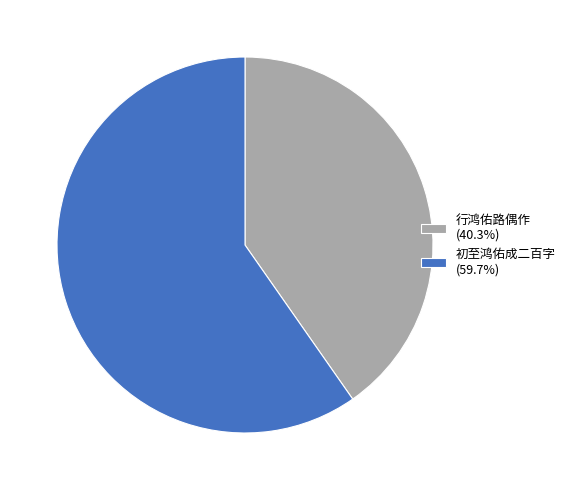

How many slices are in this pie chart?

2